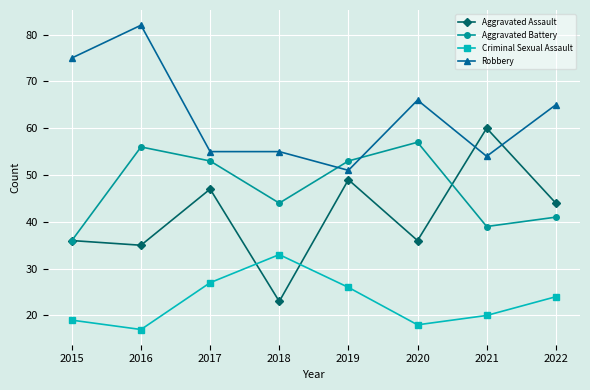

Which category has the lowest value in the Criminal Sexual Assault series?

2016